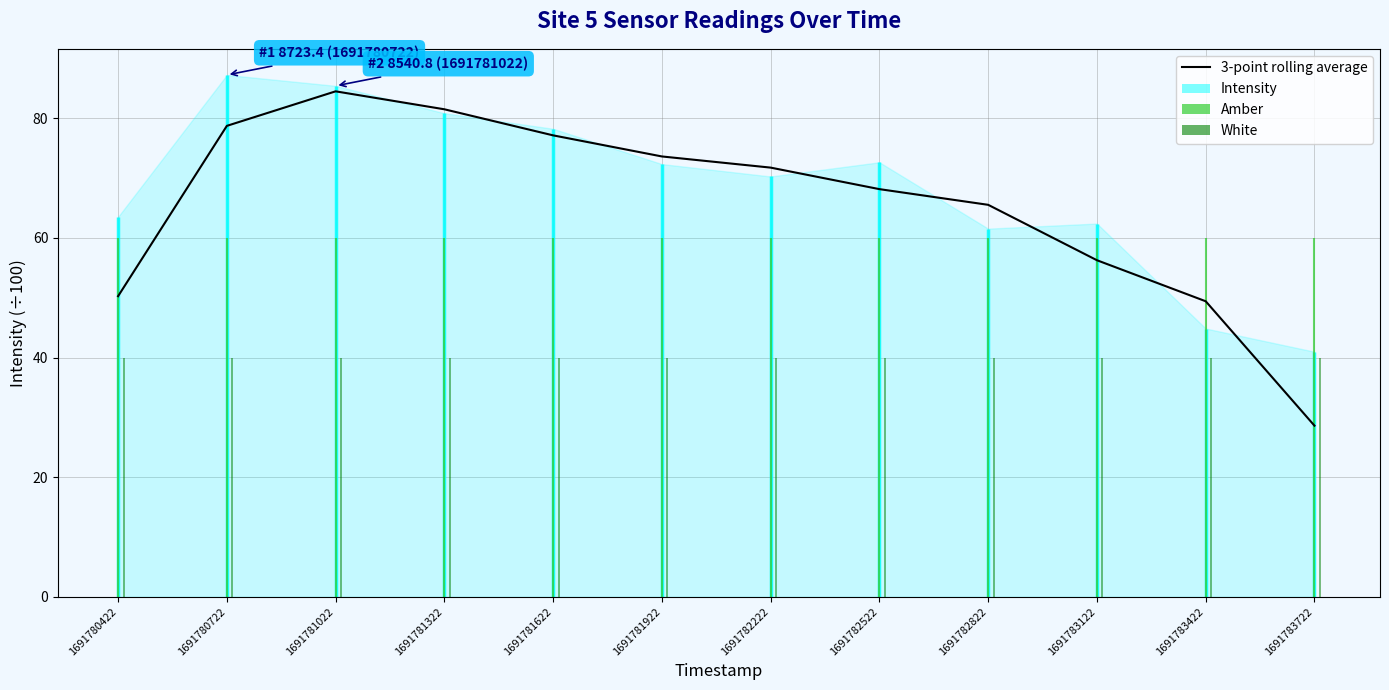

Reading left to right, list all the values displayed in this chart.

50.3	78.7	84.5	81.5	77.1	73.6	71.7	68.1	65.5	56.3	49.4	28.6